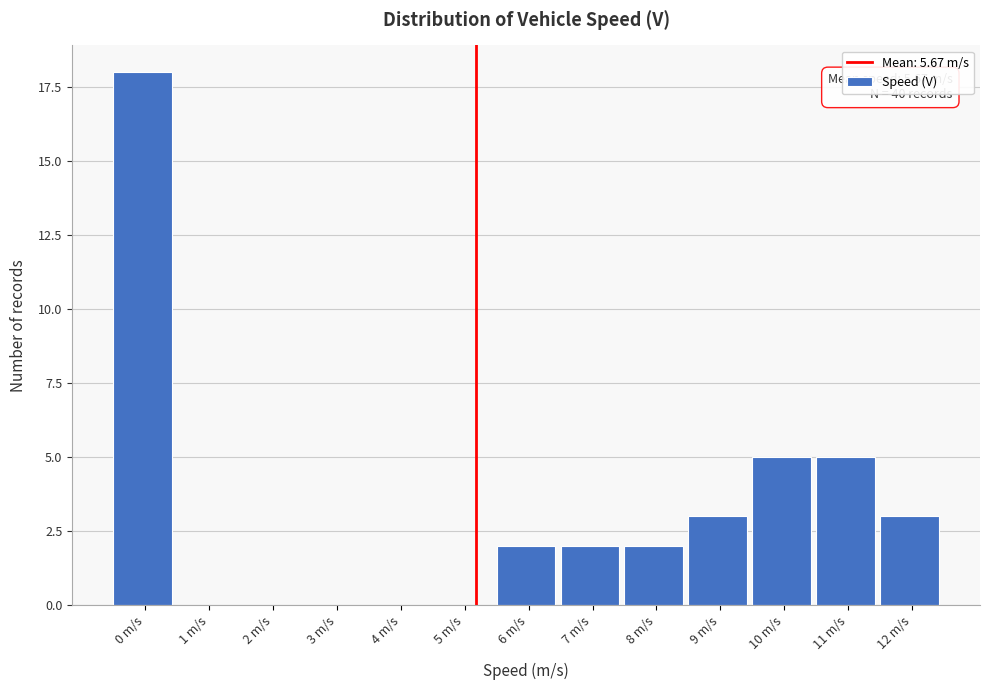

Reading right to left, list all the values displayed in this chart.

12 m/s=3	11 m/s=5	10 m/s=5	9 m/s=3	8 m/s=2	7 m/s=2	6 m/s=2	5 m/s=0	4 m/s=0	3 m/s=0	2 m/s=0	1 m/s=0	0 m/s=18